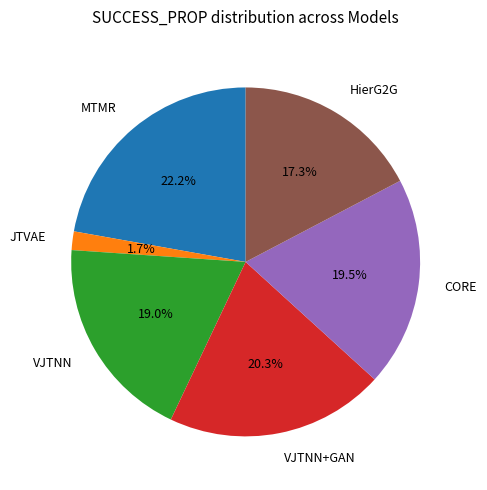

Is it true that HierG2G is 17% of the pie?

True